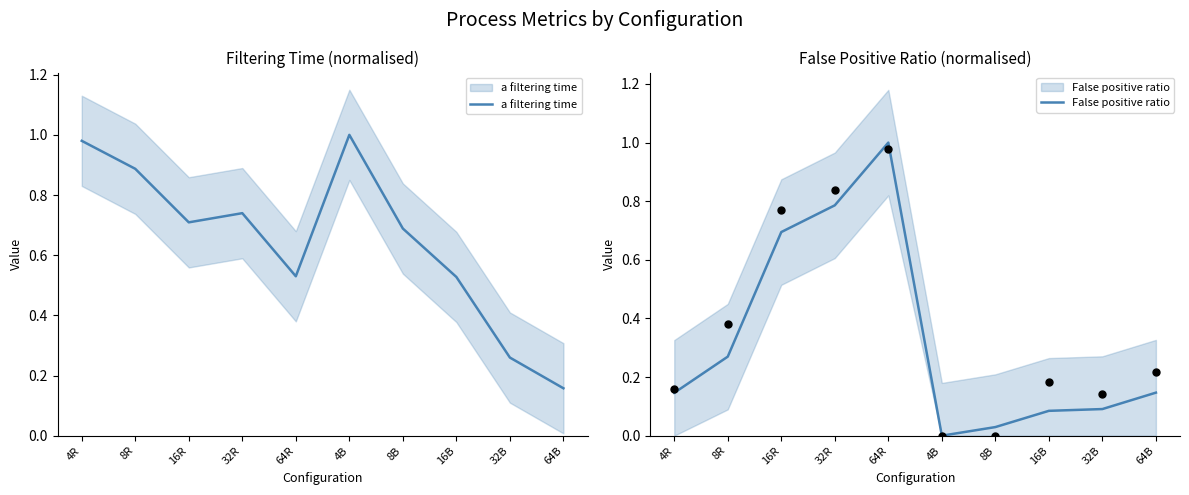

What is the total value across all series at 64B?

0.3